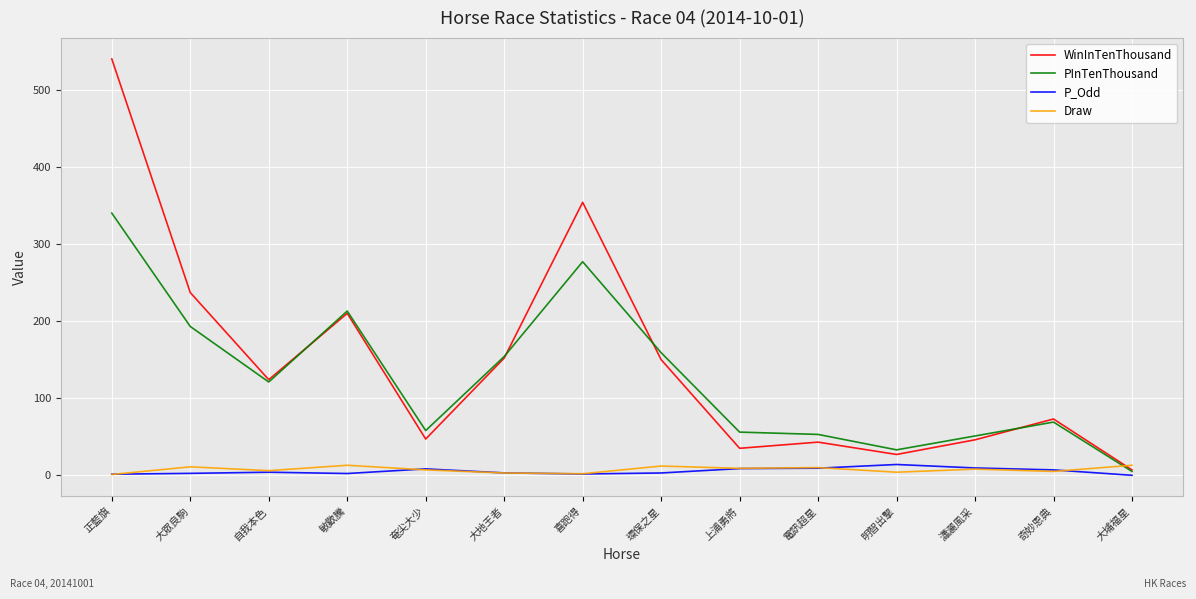

What is the difference between the second highest and minimum values in the P_Odd series?

9.5